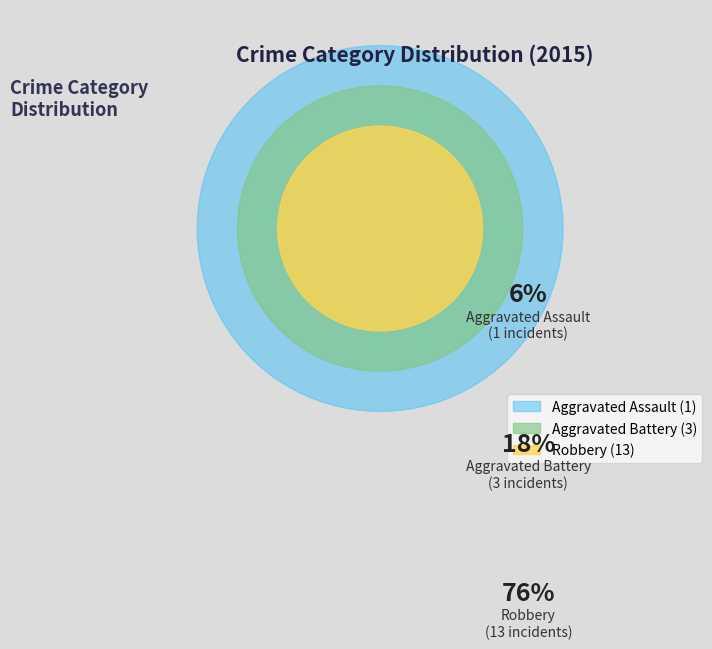

Does any single category account for the majority?

Yes